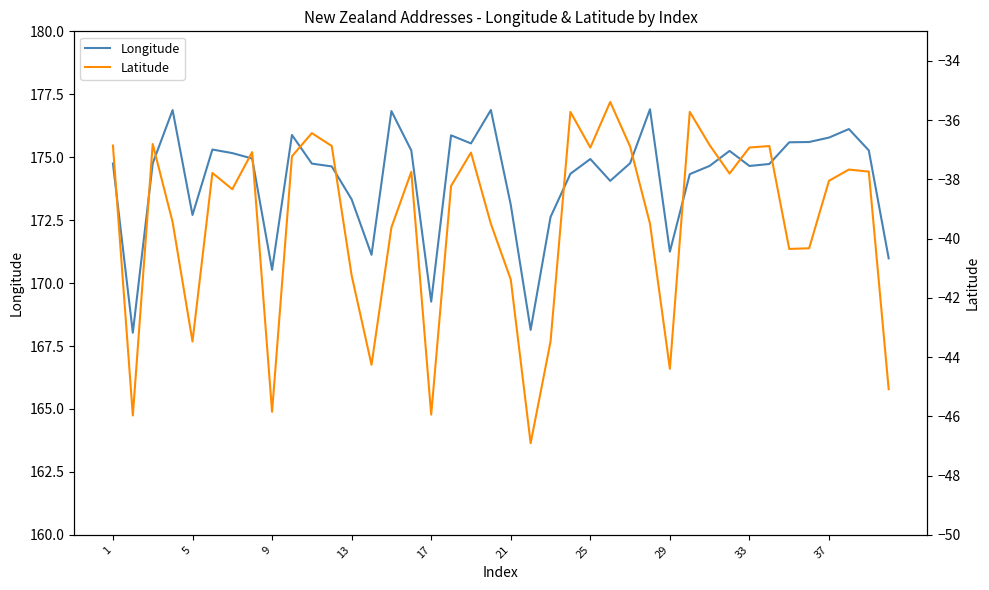

True or false: Latitude has more than 1 points higher than both neighbors.

True